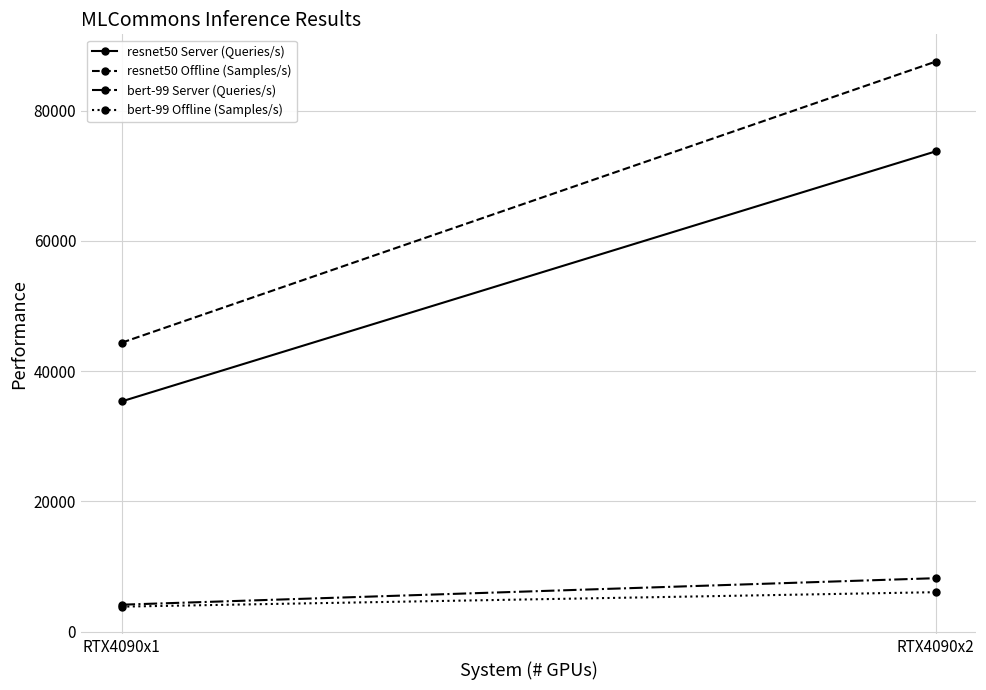

At how many categories does at least one series exceed 24865?

2